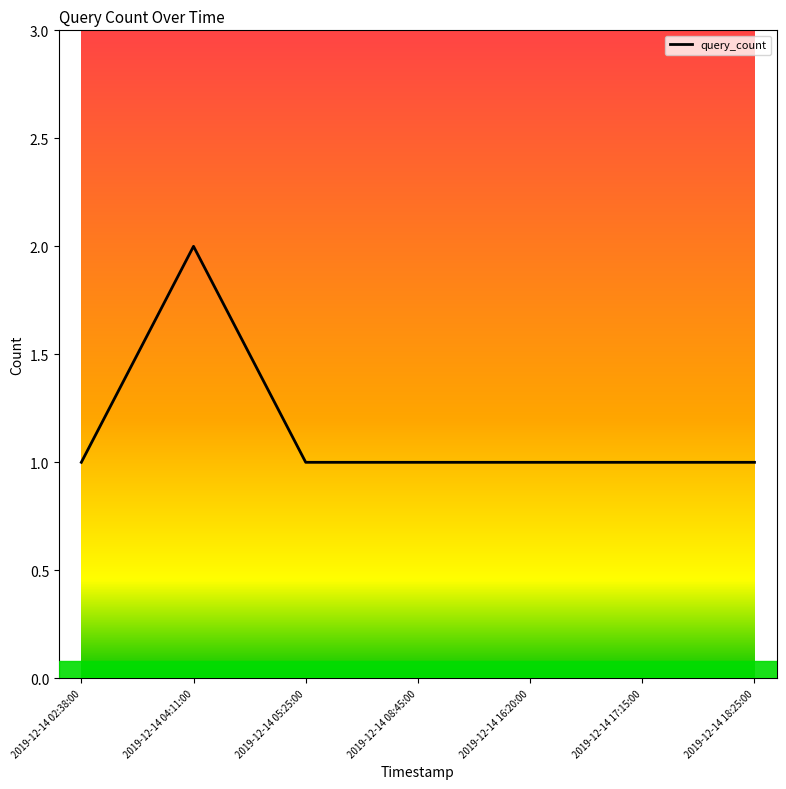

How many categories are shown in the chart?

7